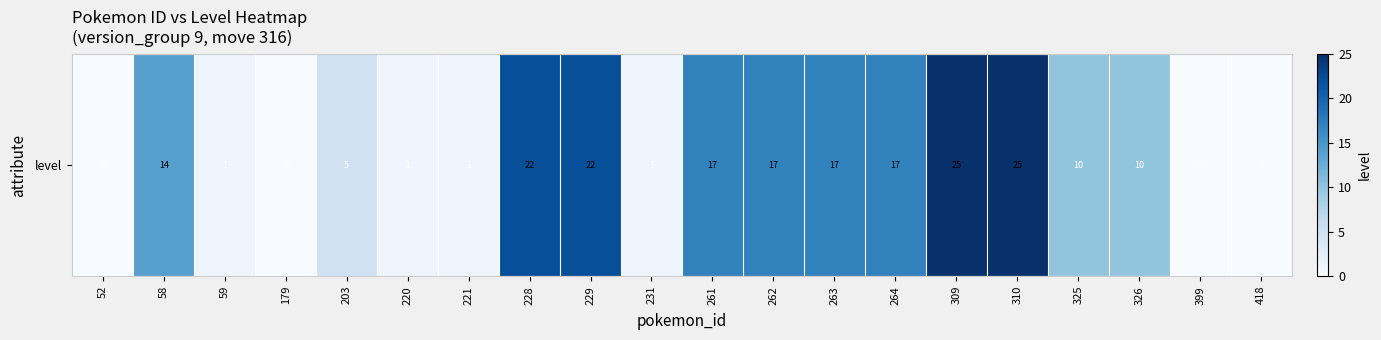

How many distinct data groups are displayed?

1